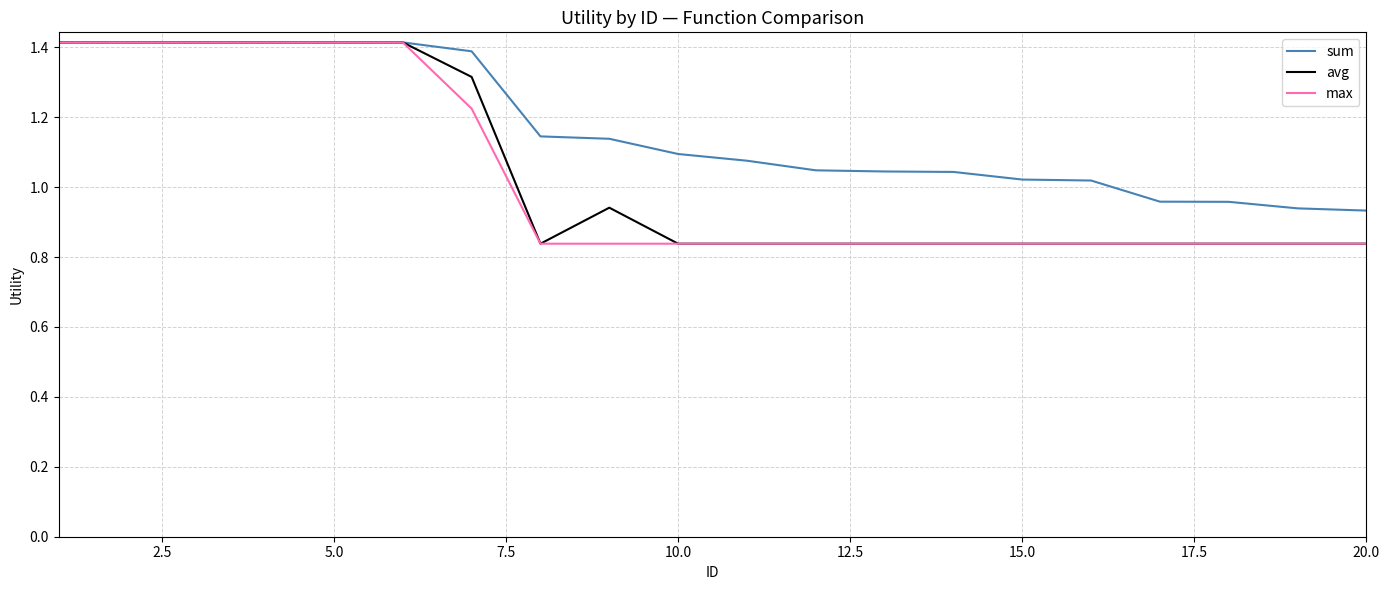

Which series has the largest total across all categories?

sum